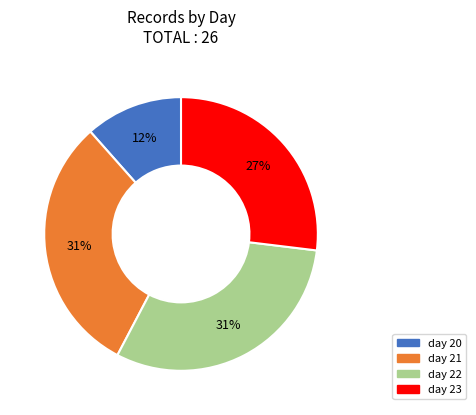

What is the smallest slice in the pie chart?

day 20